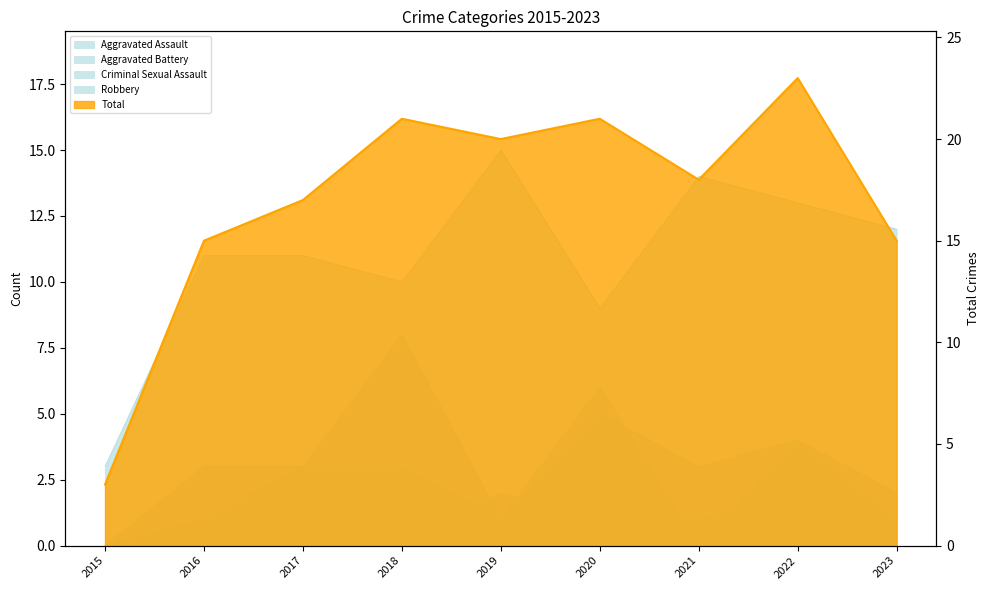

What are all the series names shown in the legend?

Aggravated Assault, Aggravated Battery, Criminal Sexual Assault, Robbery, Total